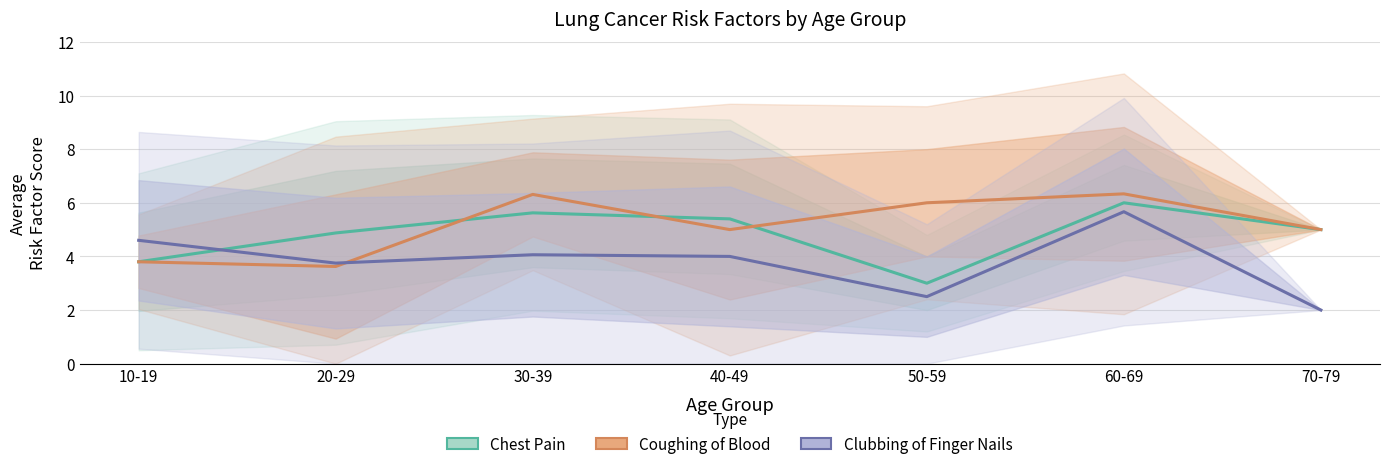

What is the sum of all Clubbing_Of_Finger_Nails values?

26.6